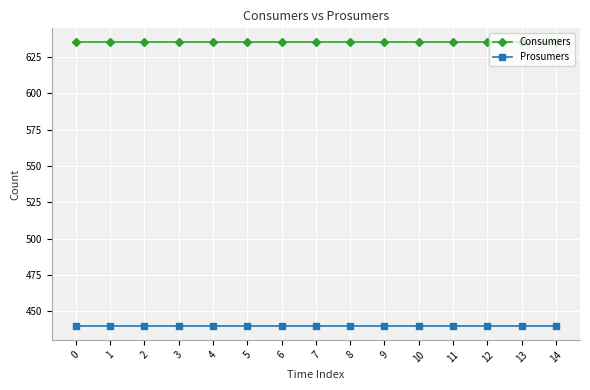

The value of Consumers at 10 is 1054. True or false?

False